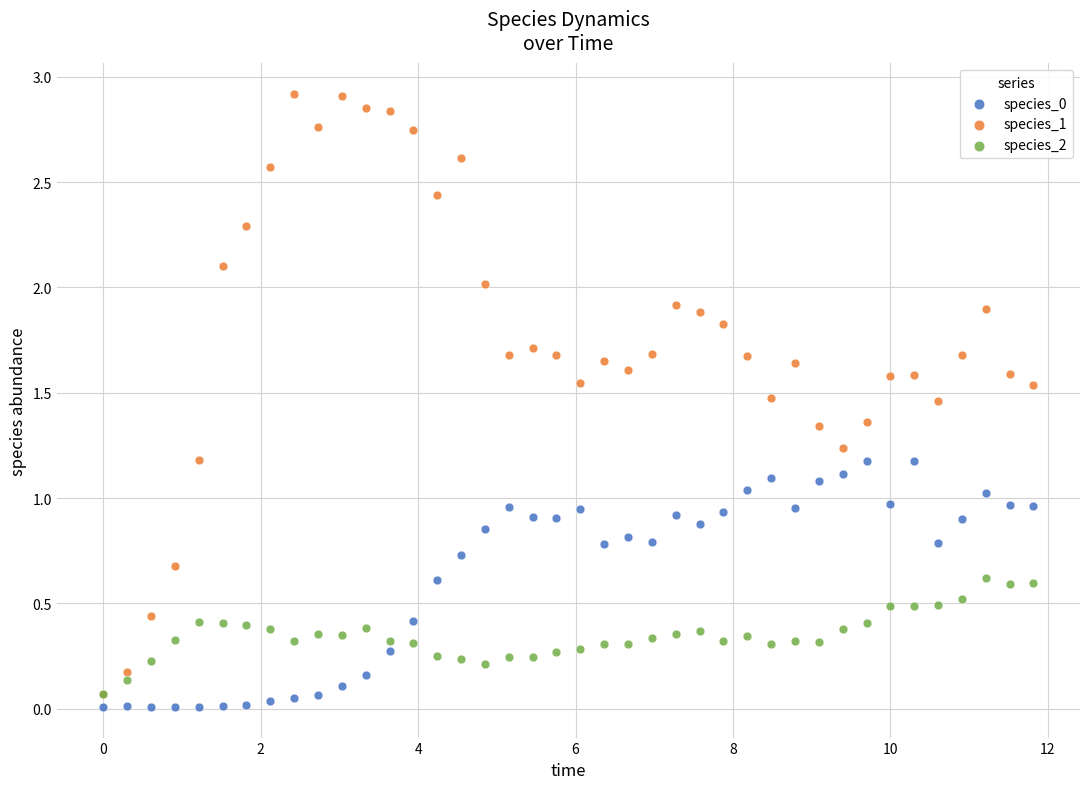

Which series reaches the maximum Y coordinate?

species_1